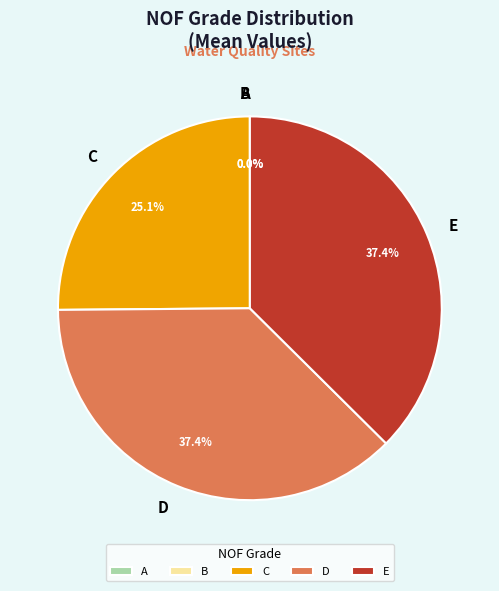

What percentage do C and E together represent?

62.6%